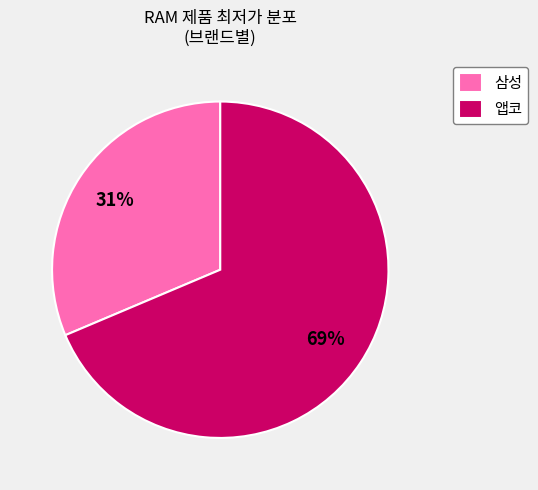

Combined, do 앱코 and 삼성 account for over 50%?

Yes